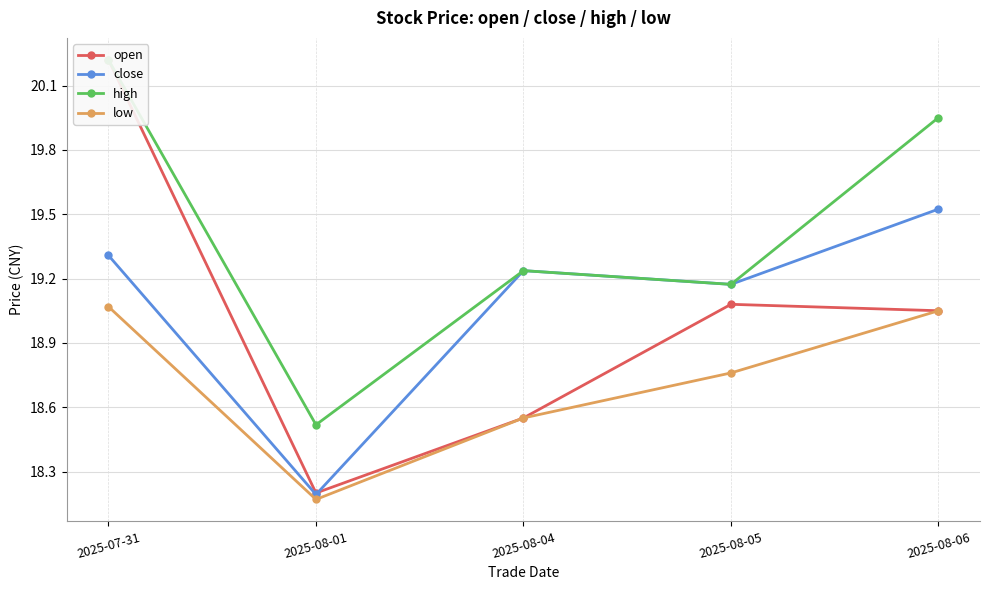

Is the value of high at 2025-08-05 greater than the value of open at 2025-08-01?

Yes